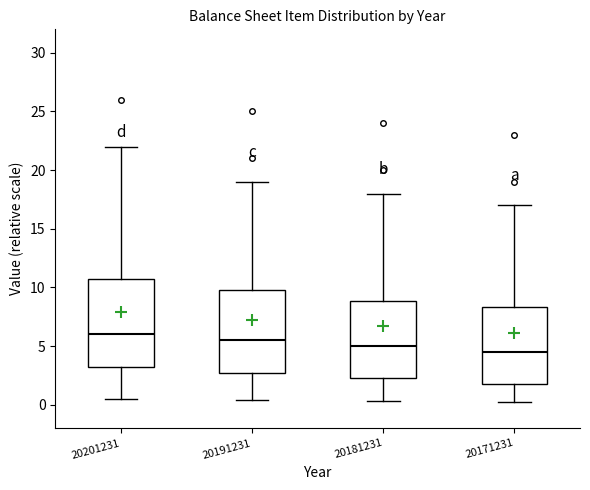

Comparing the boxes themselves (not the whiskers), which one is the tallest?

20201231